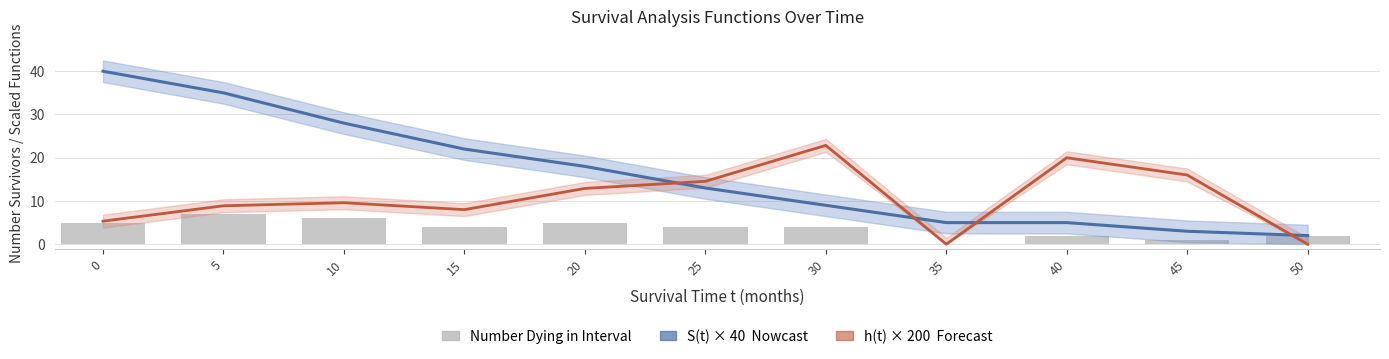

Which series has the largest total across all categories?

S(t) × 40 (Nowcast)